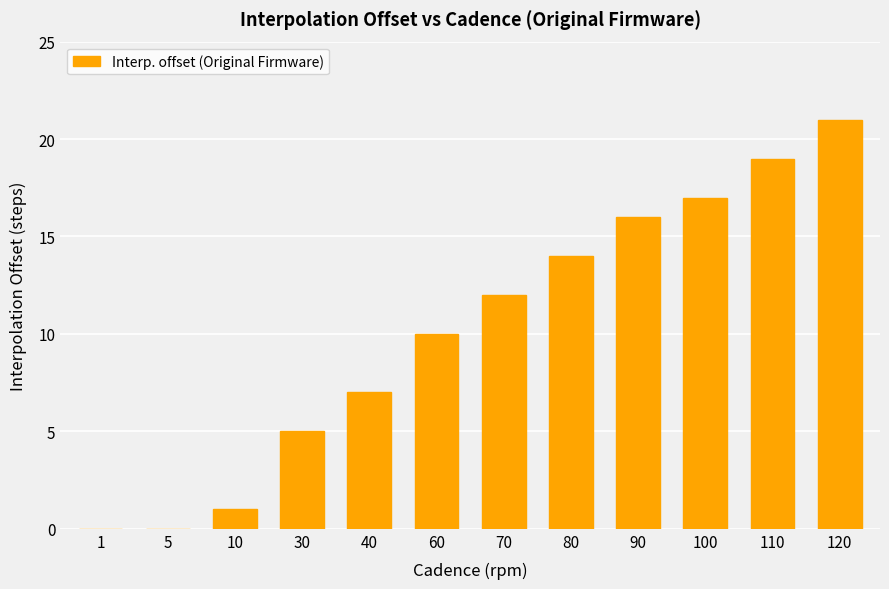

What is the greatest value displayed?

21